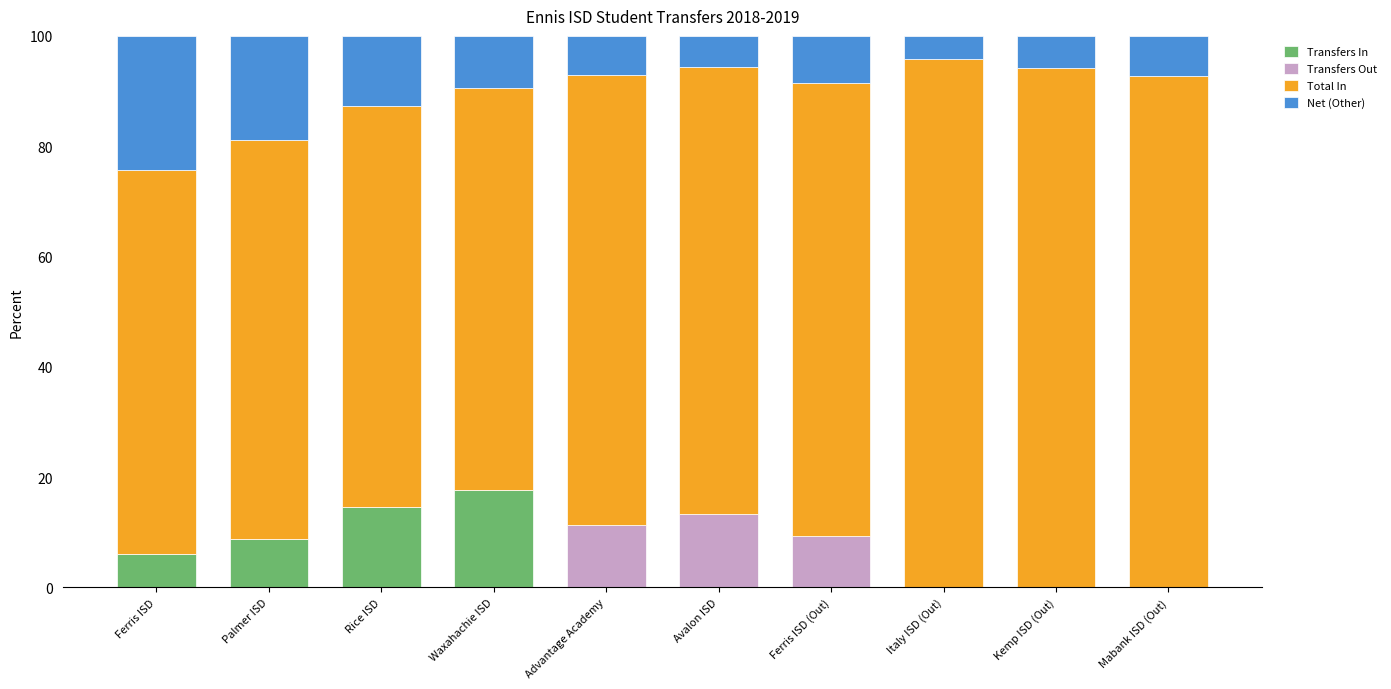

What is the total value across all series at Ferris ISD?

100.0